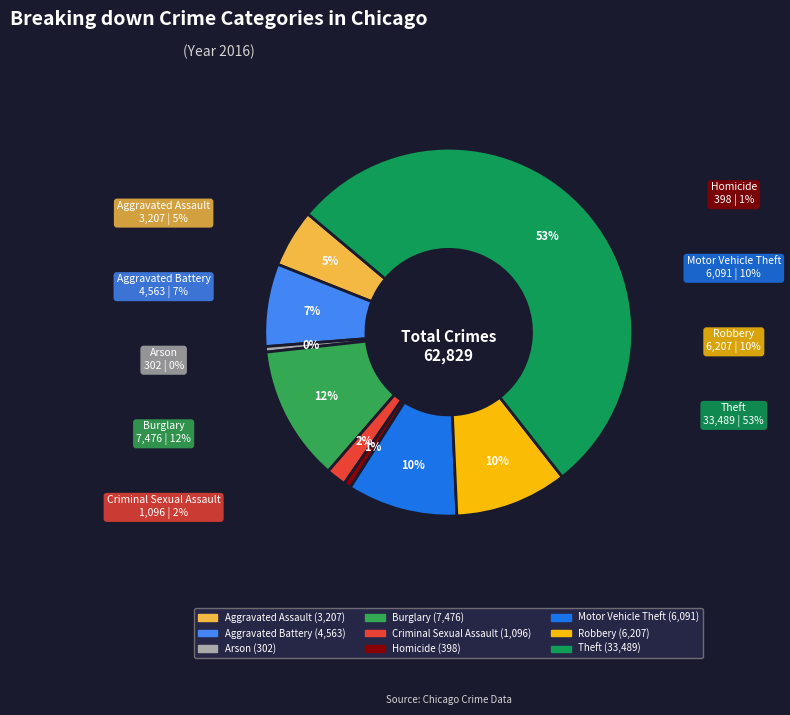

What percentage is the Burglary slice, to the nearest percent?

12%